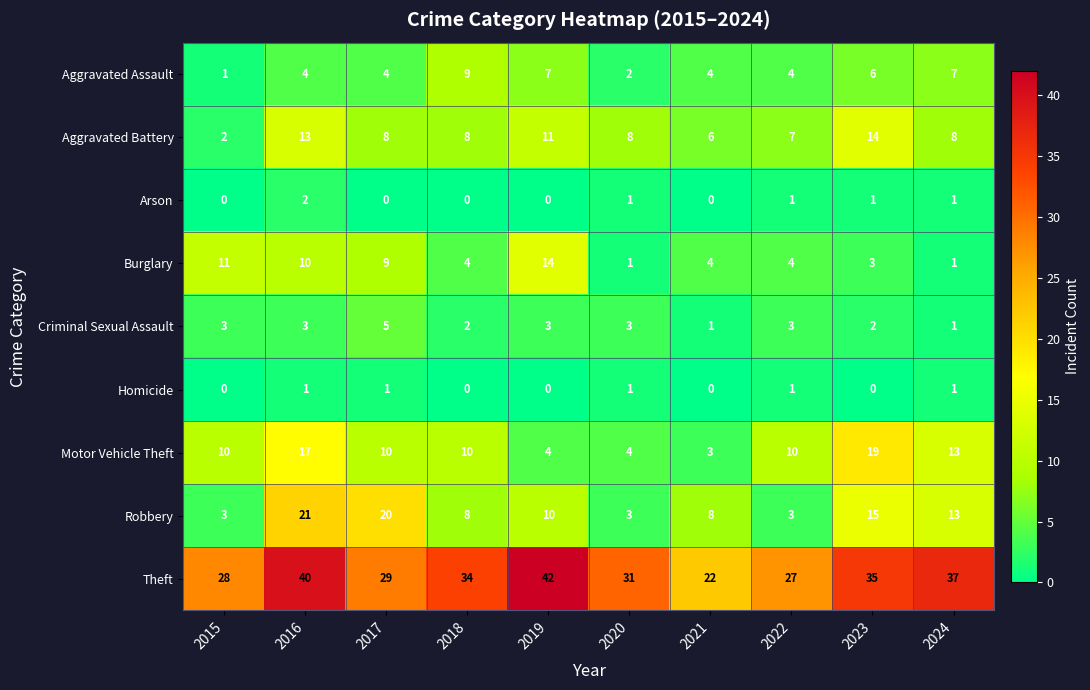

Between 2018 and 2022, which series saw the biggest shift?

Theft